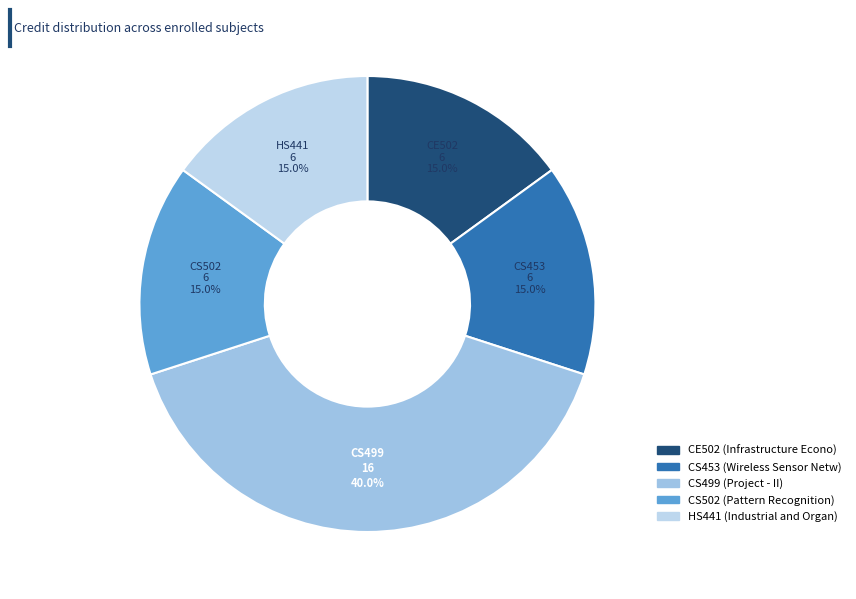

To the nearest percent, what percentage of the pie is CS499?

40%